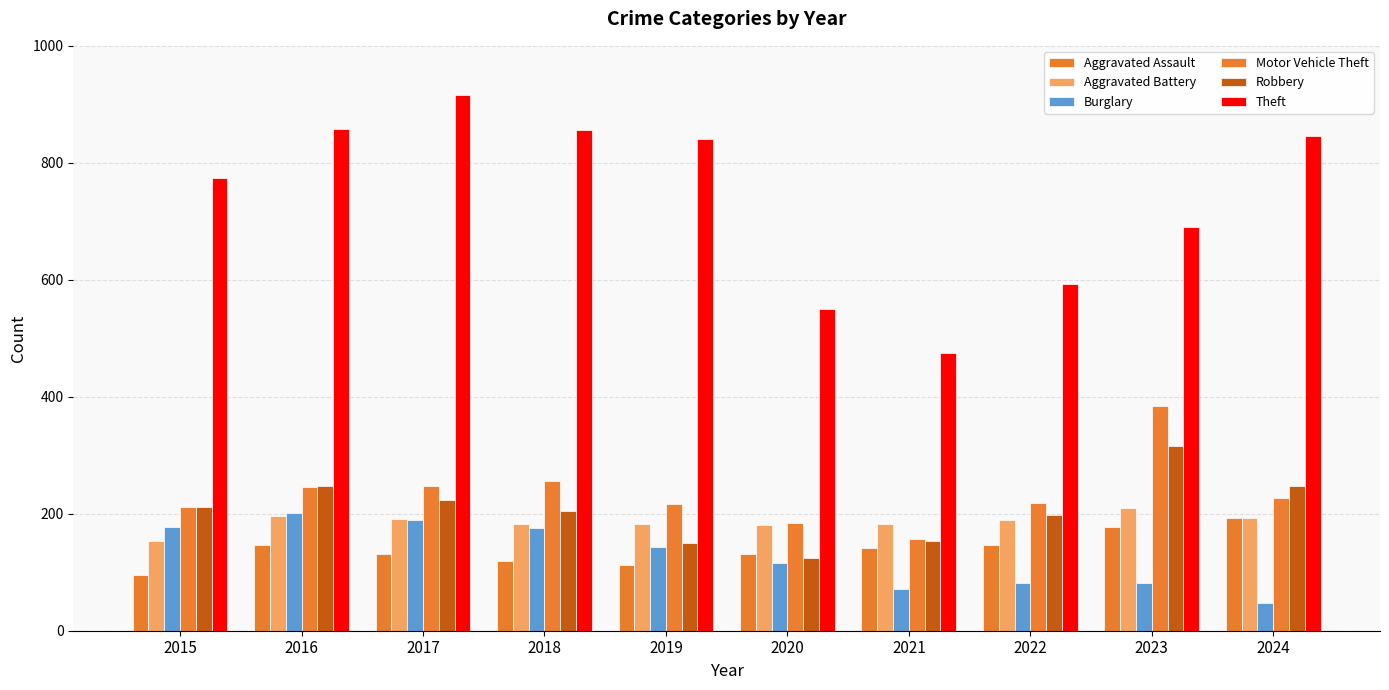

Which series has the largest range (max minus min)?

Theft